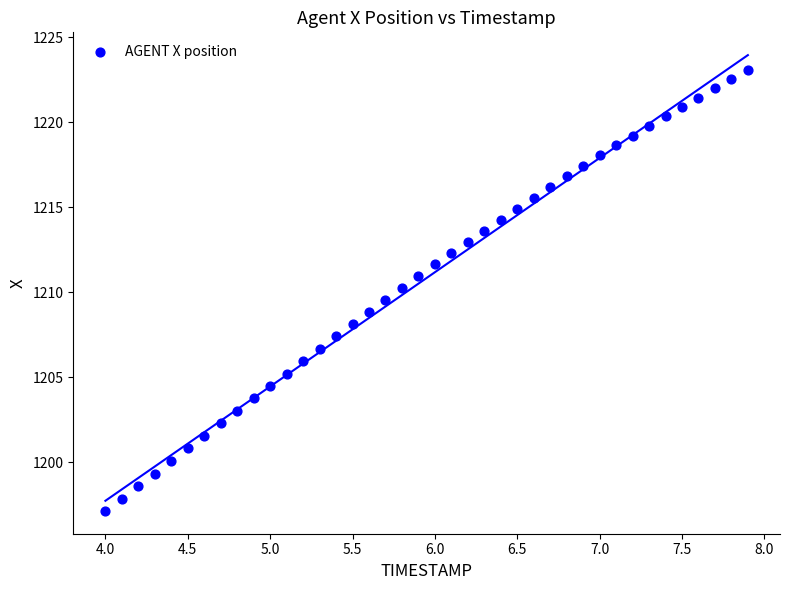

What is the range of X values (max minus min)?

3.9